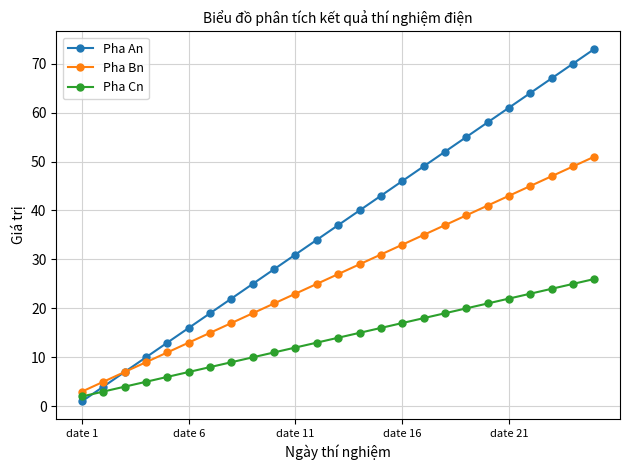

What is the minimum value for Pha Bn?

3